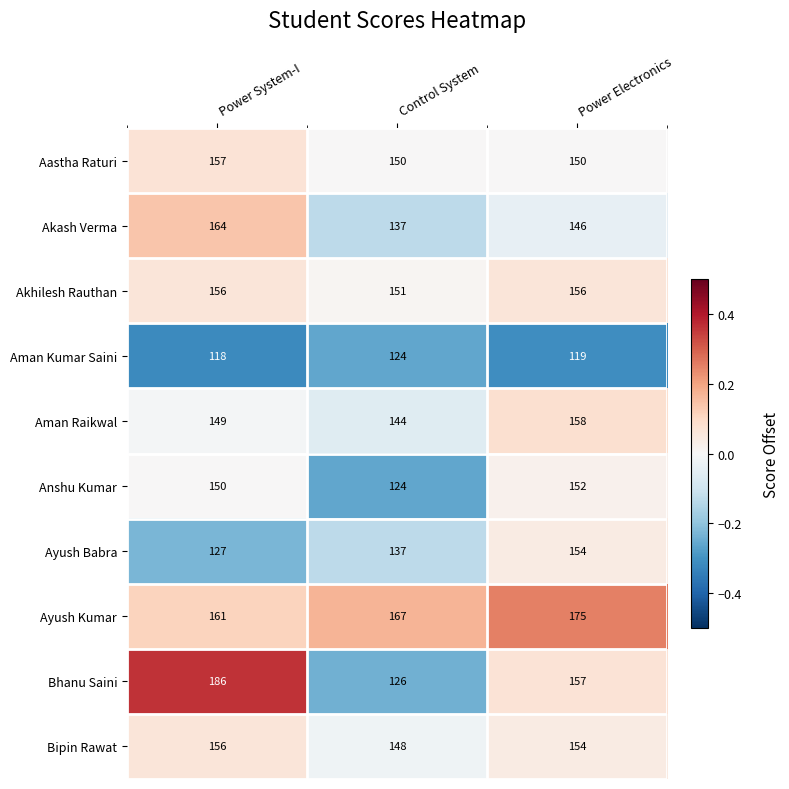

List the labels in order of Ayush Kumar value, largest first.

Power Electronics, Control System, Power System-I